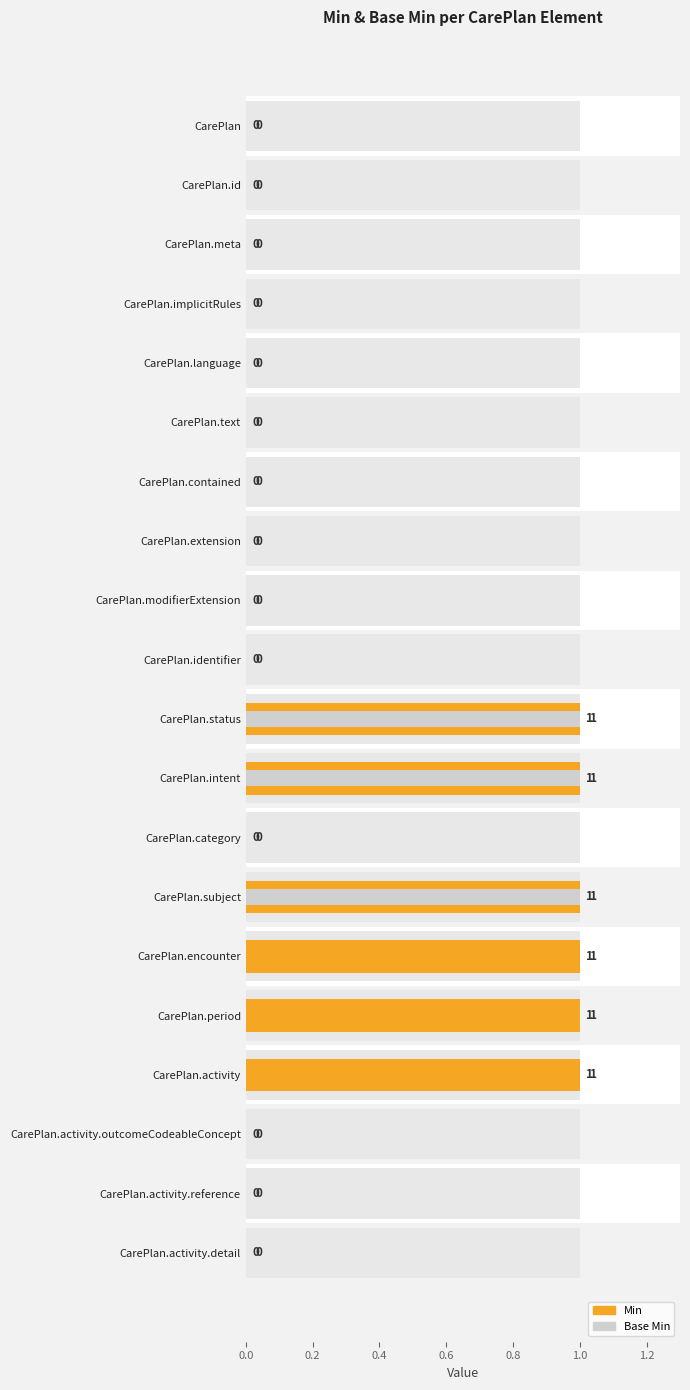

Is the value of Min at CarePlan.activity.reference greater than the value of Base Min at CarePlan.category?

No